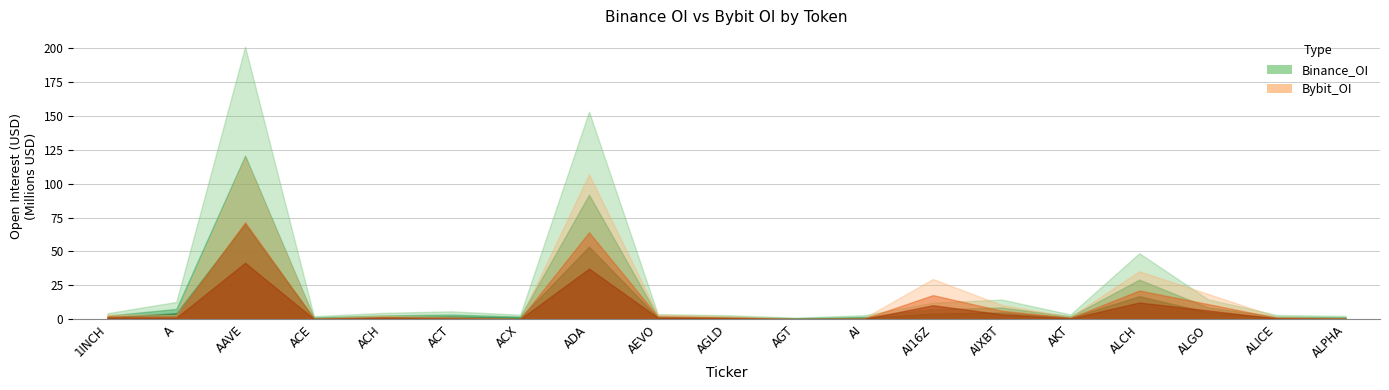

How many data points in Bybit_OI are less than 2684139?

9